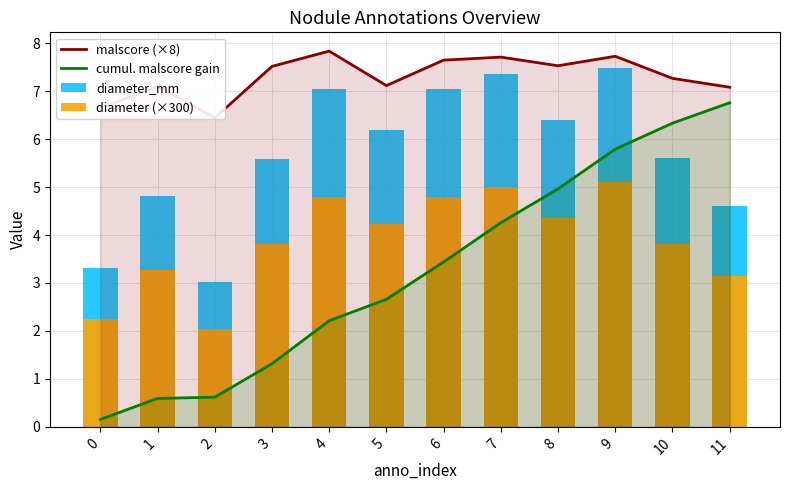

Which series has the largest total across all categories?

malscore (×8)